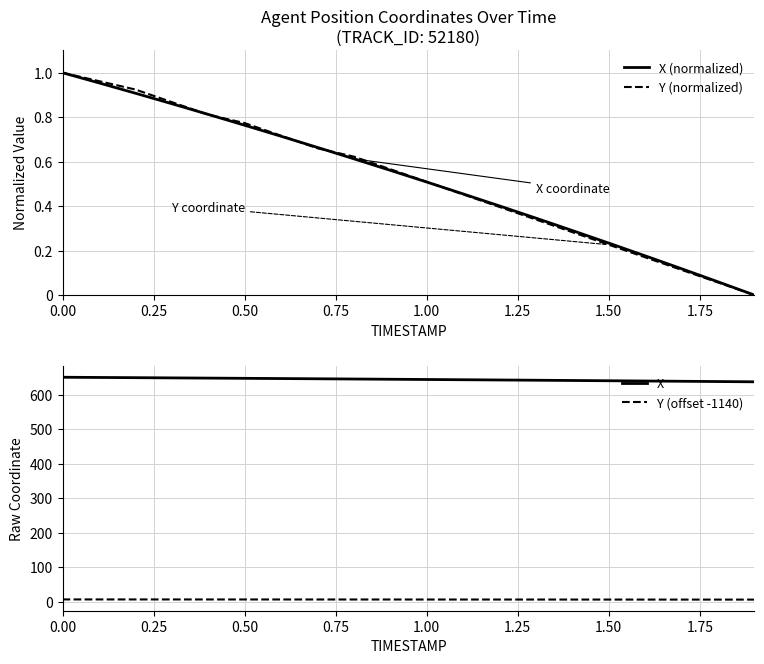

Which series has the largest range (max minus min)?

X